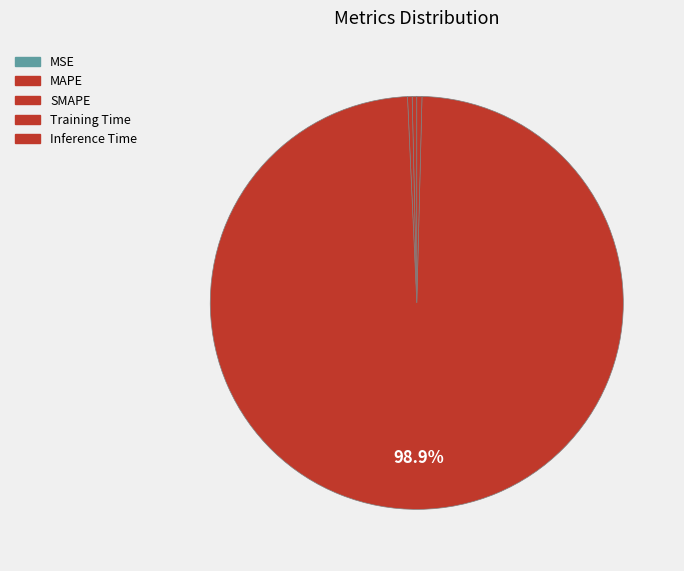

Does MSE represent more than half of the total?

No